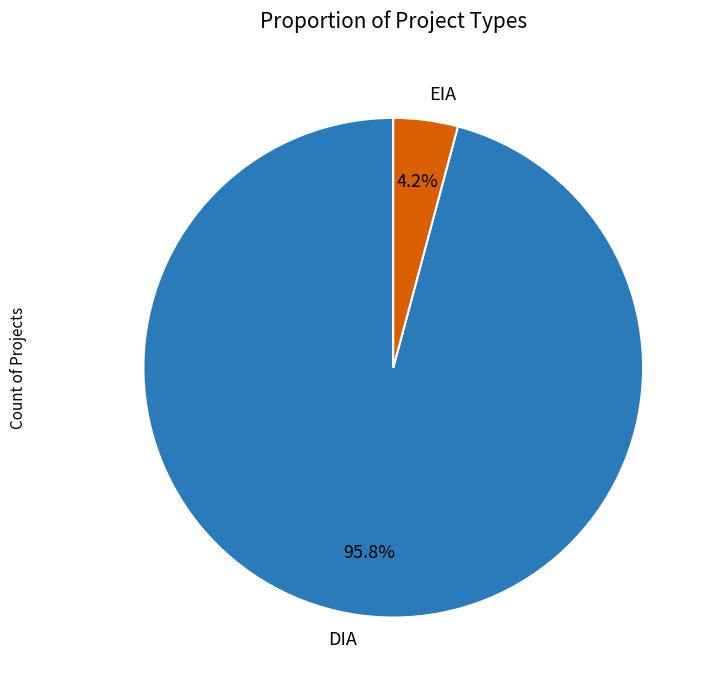

To the nearest percent, what is the difference between the EIA and DIA slice percentages?

92%